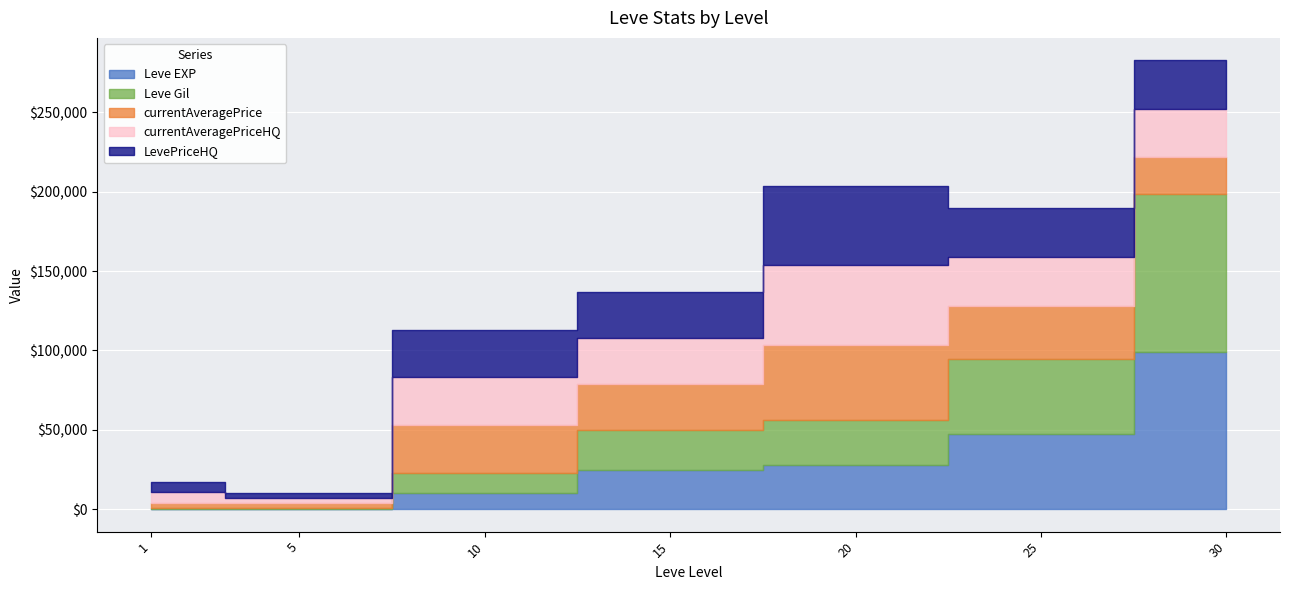

What is the average value of the Leve Gil series?

30549